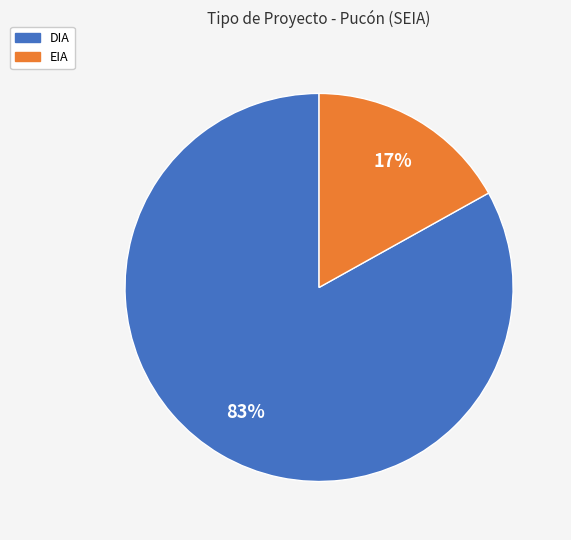

How many slices are in this pie chart?

2